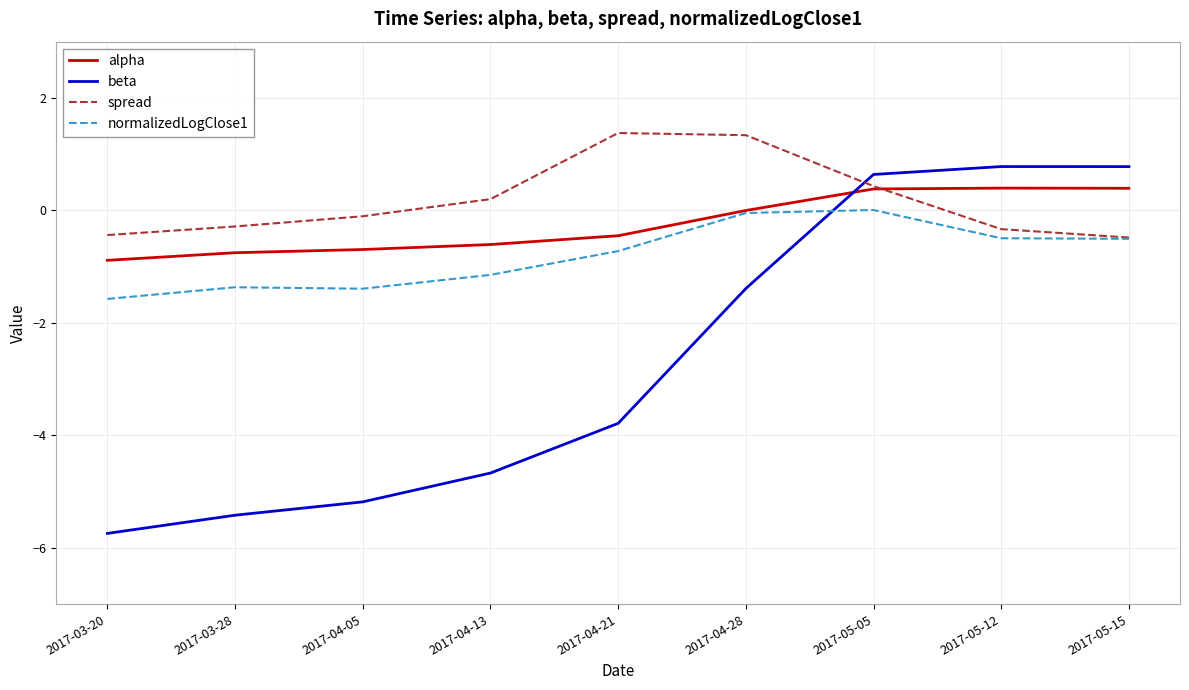

What position from the right is 2017-03-20?

9